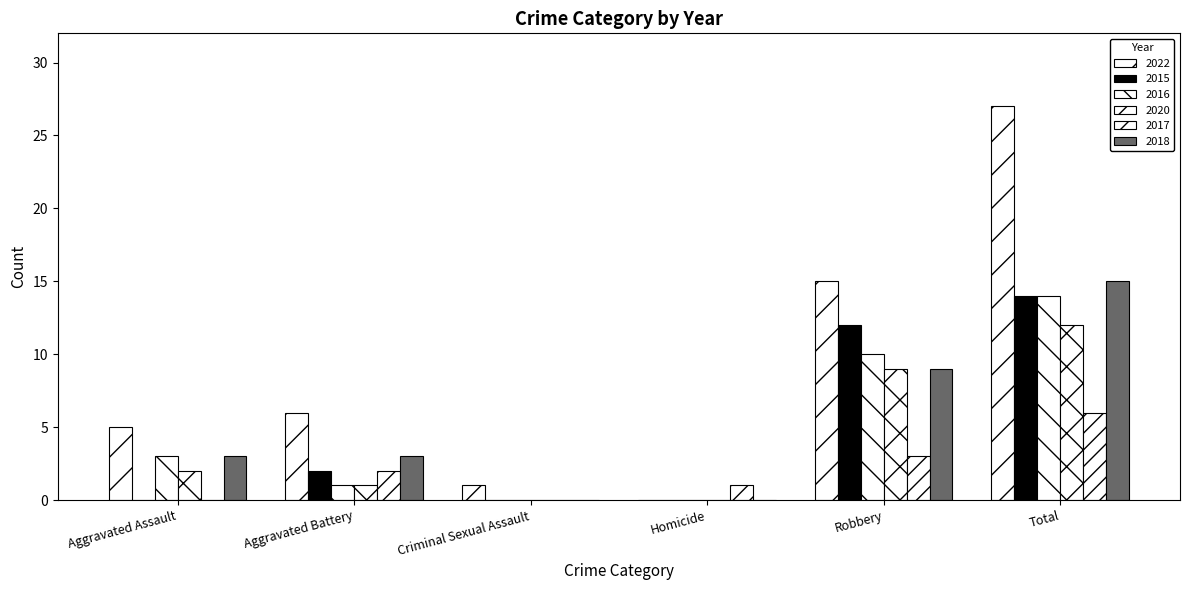

Are the bars horizontal?

No